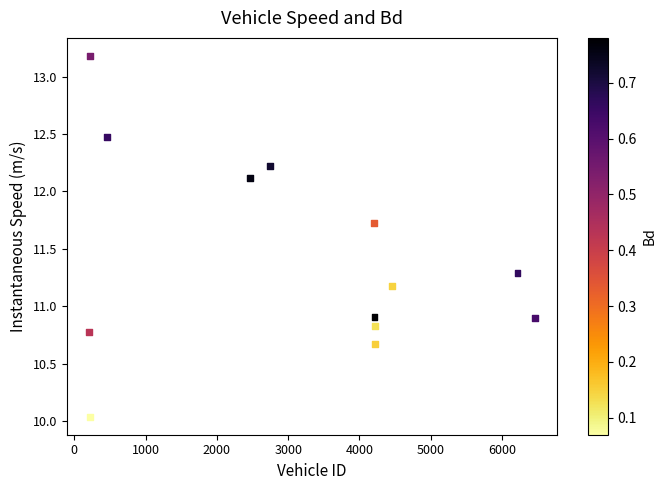

What is the range of Y values (max minus min)?

3.1